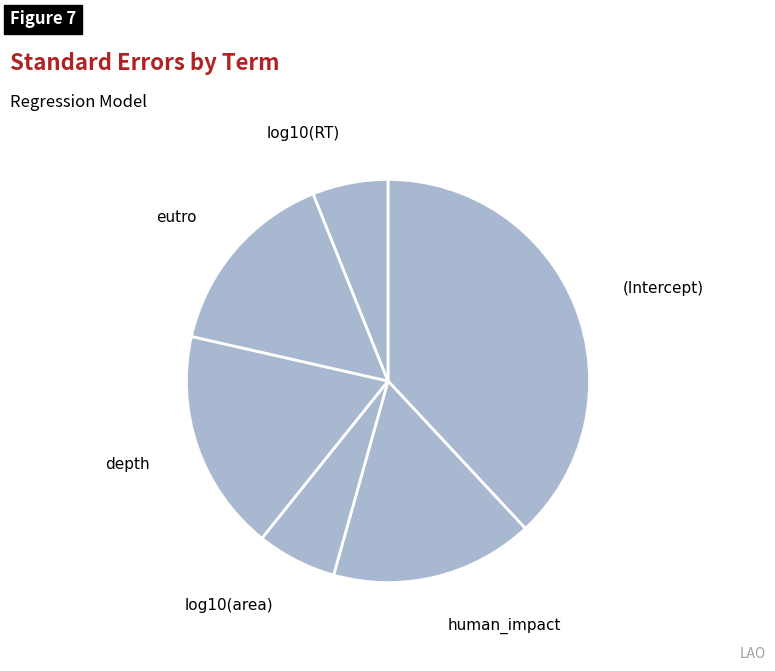

Does eutro represent more than half of the total?

No